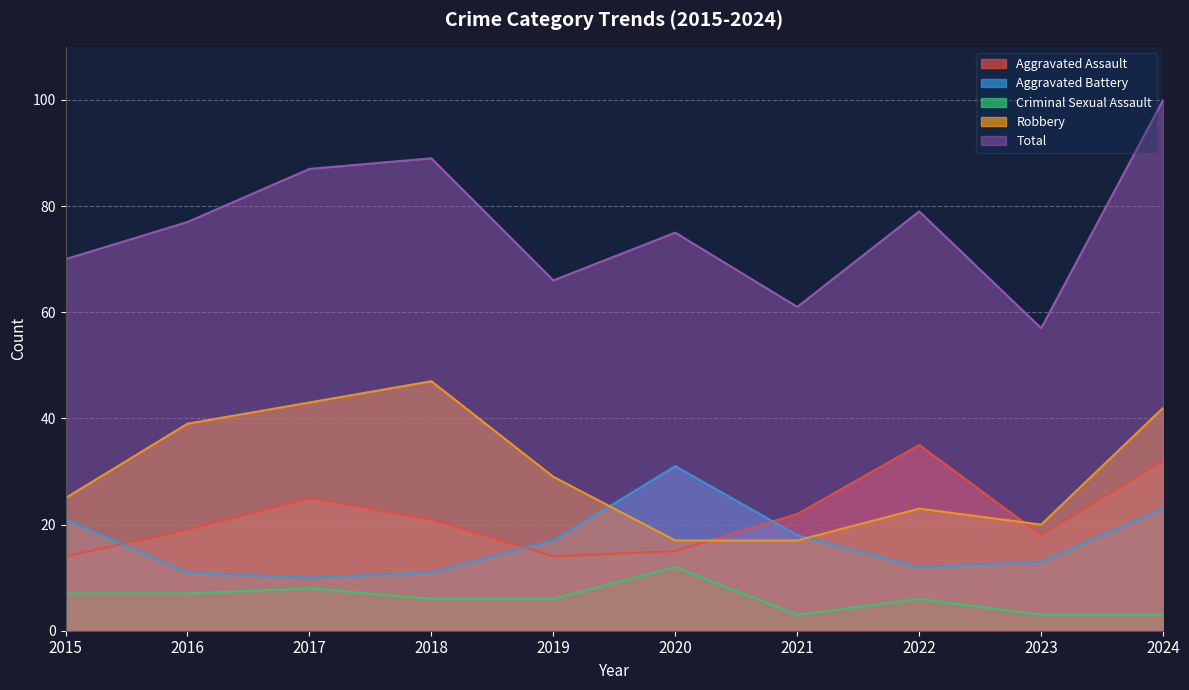

Which series ends up on top after the final intersection of Aggravated Assault and Aggravated Battery?

Aggravated Assault